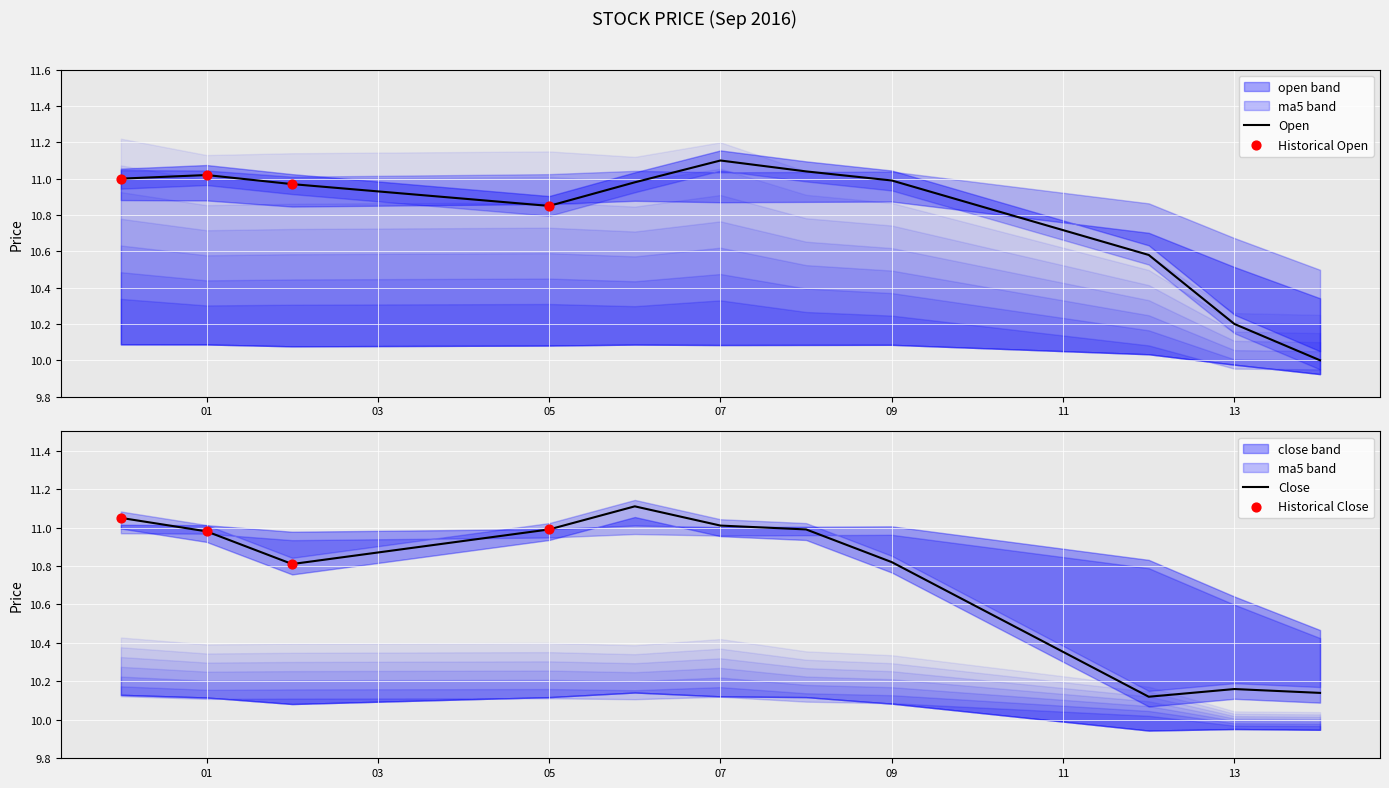

What is the lowest value of the Open series?

10.0